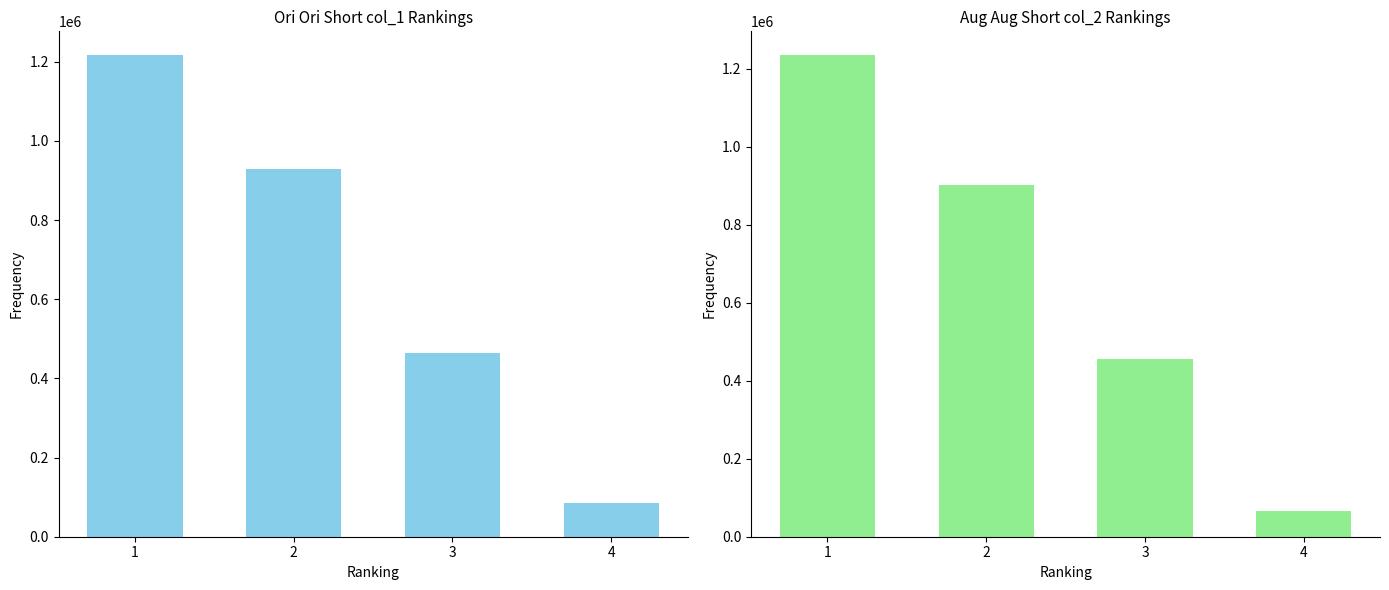

What is the value of the col_1 bar at the 2nd from the left?

930000